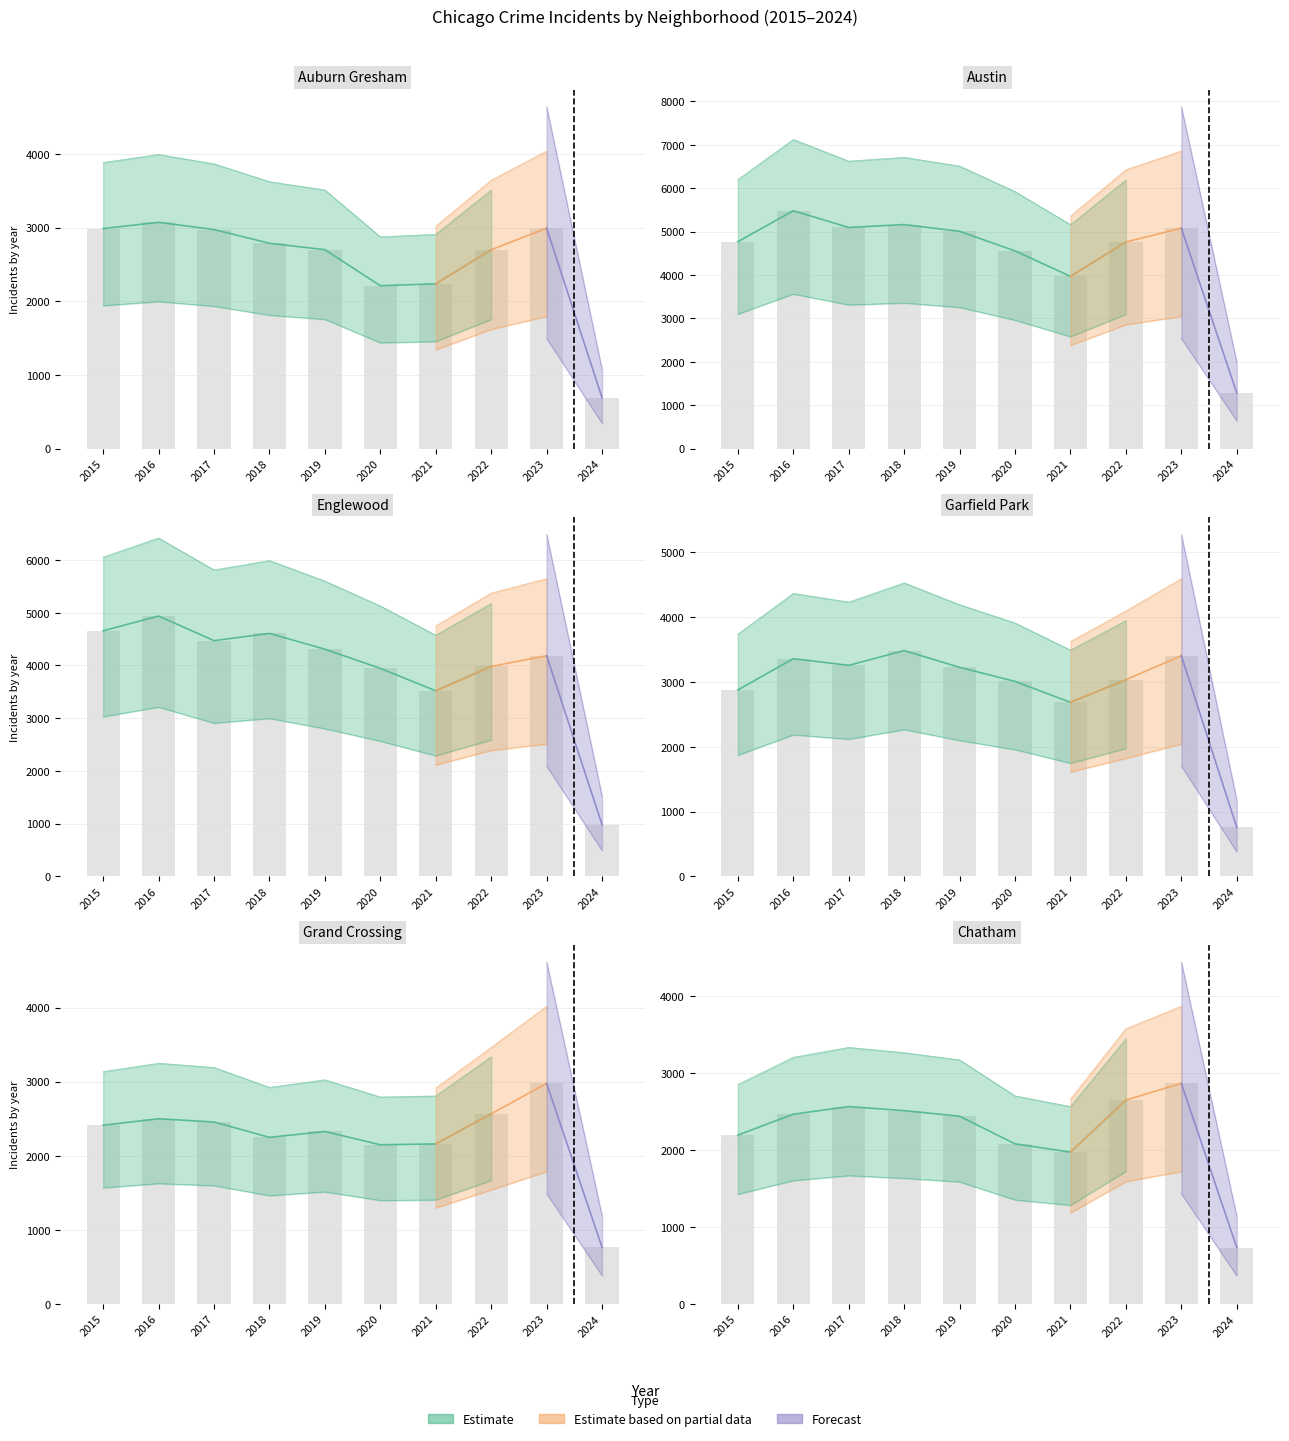

At 2022, list the series in order from largest to smallest.

Austin, Englewood, Garfield Park, Auburn Gresham, Chatham, Grand Crossing